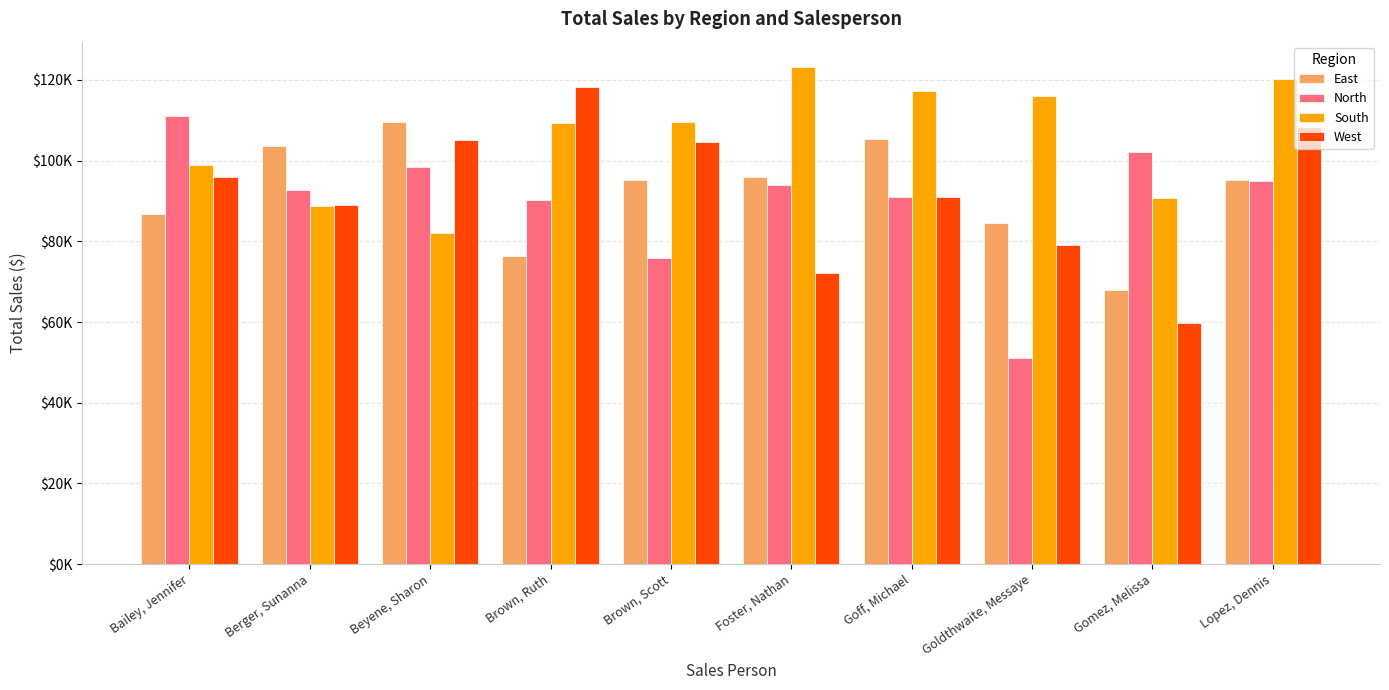

What is the label of the 2nd bar from the left?

Berger, Sunanna